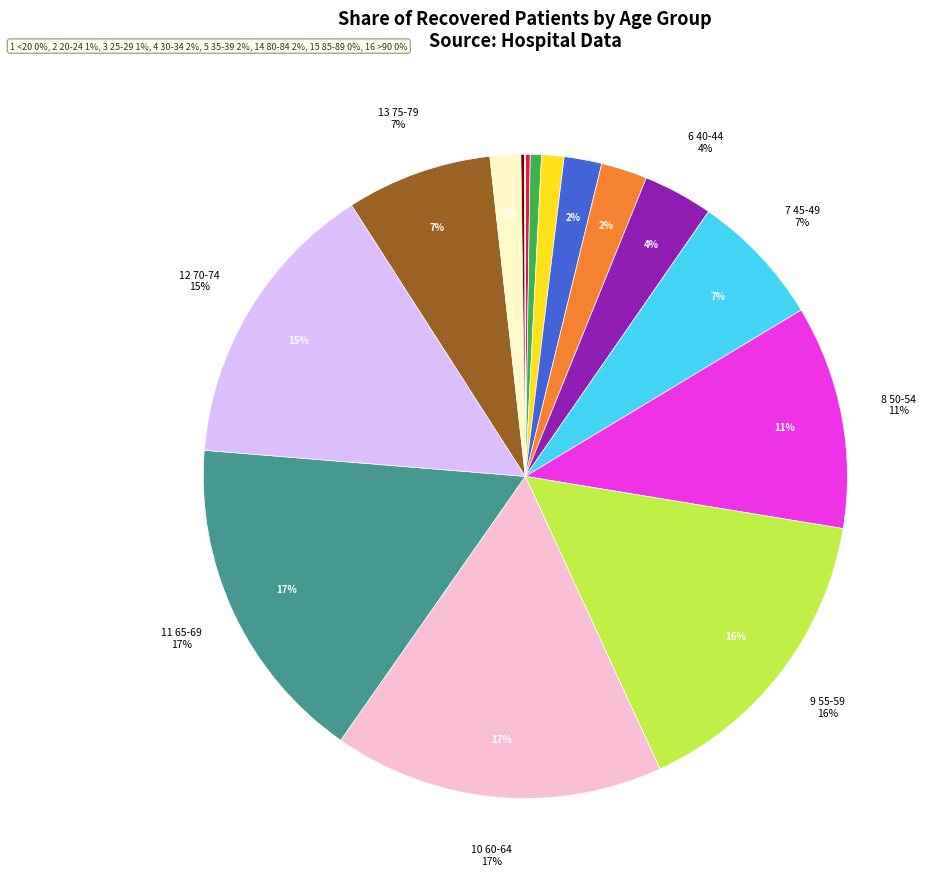

Is it true that 60-64 is 17% of the pie?

True